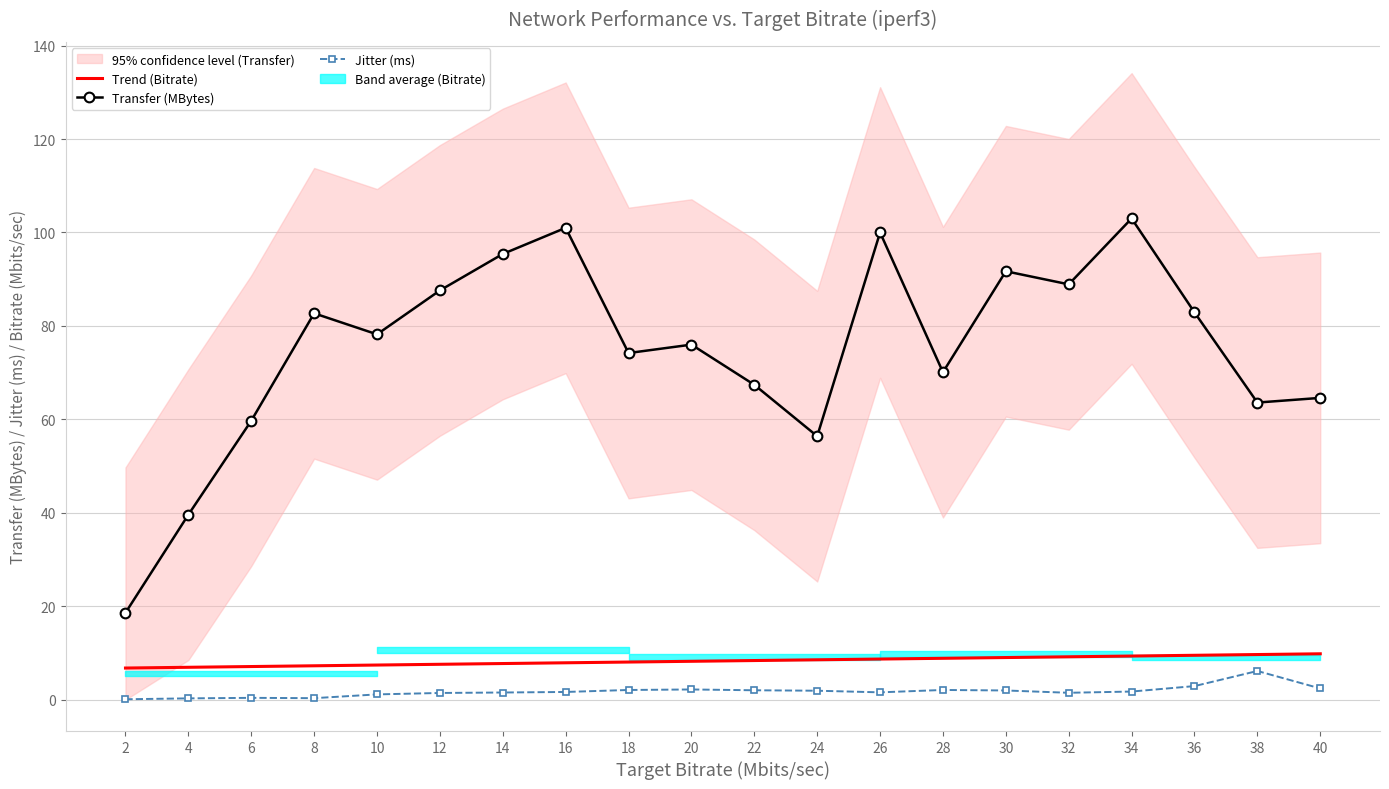

At which label is Transfer (MBytes) closest to 60?

6